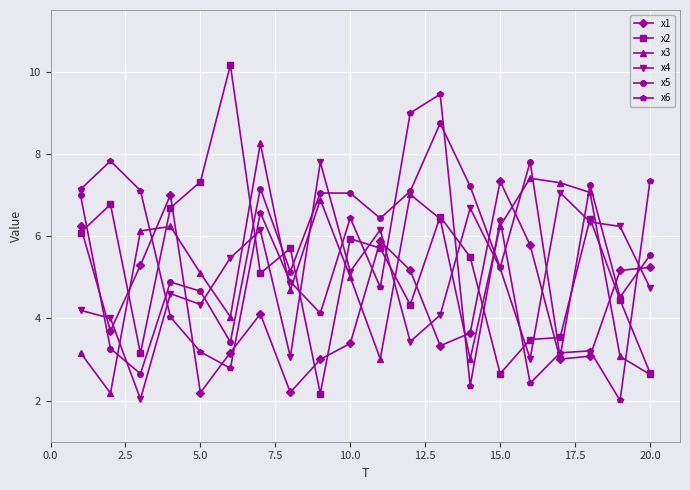

What is the value of the x3 point at the 3rd from the left?

6.1